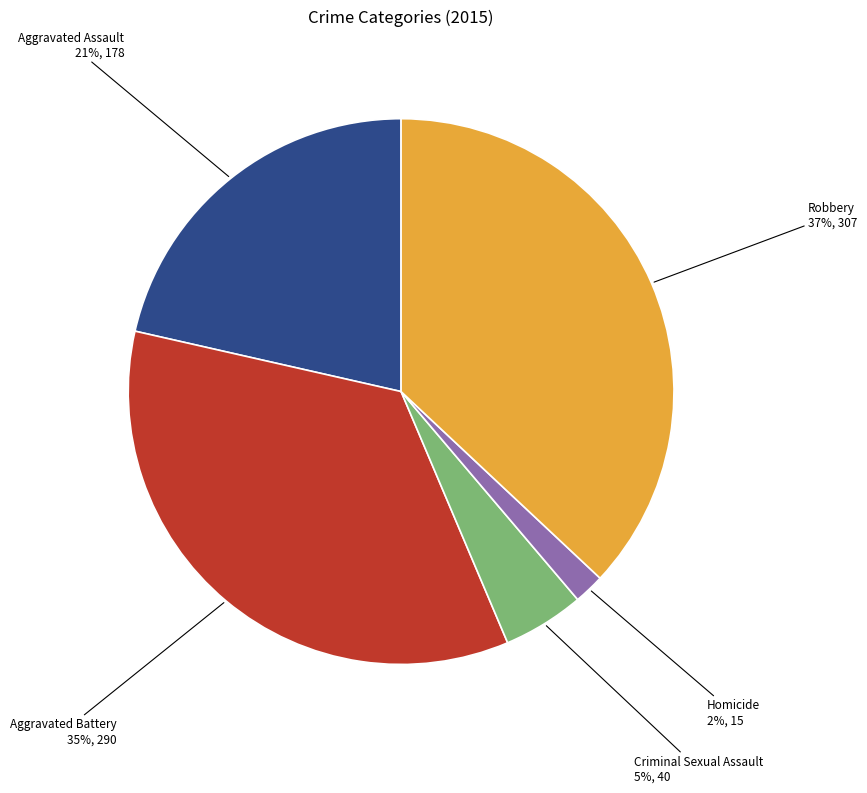

What percentage is the Robbery slice, to the nearest percent?

37%